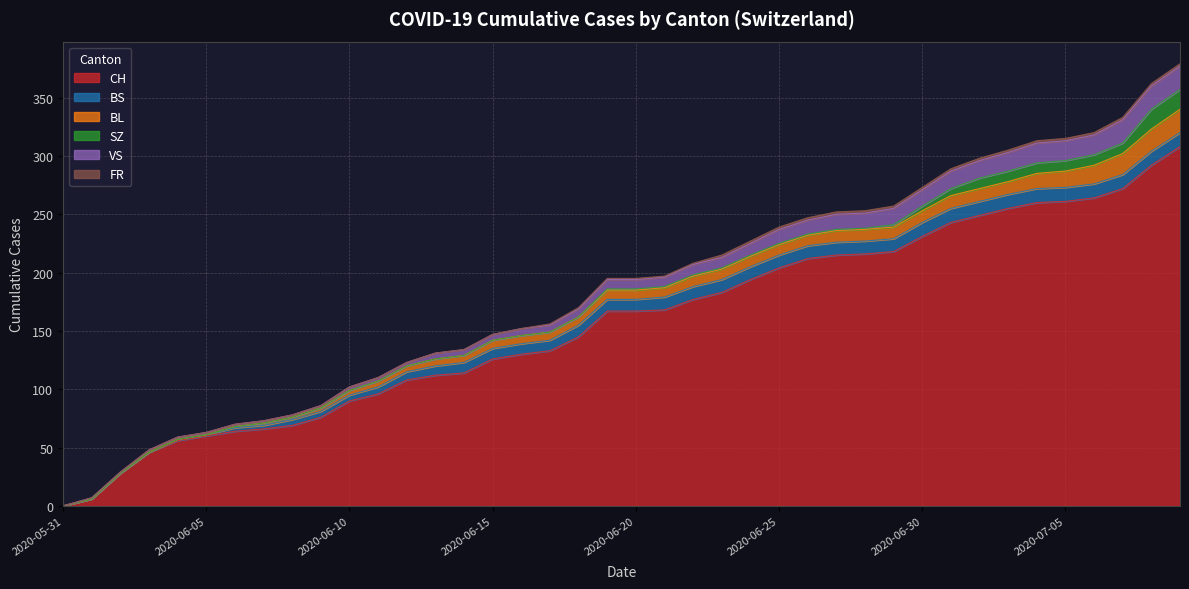

What is the total value across all series at 2020-06-13?

131